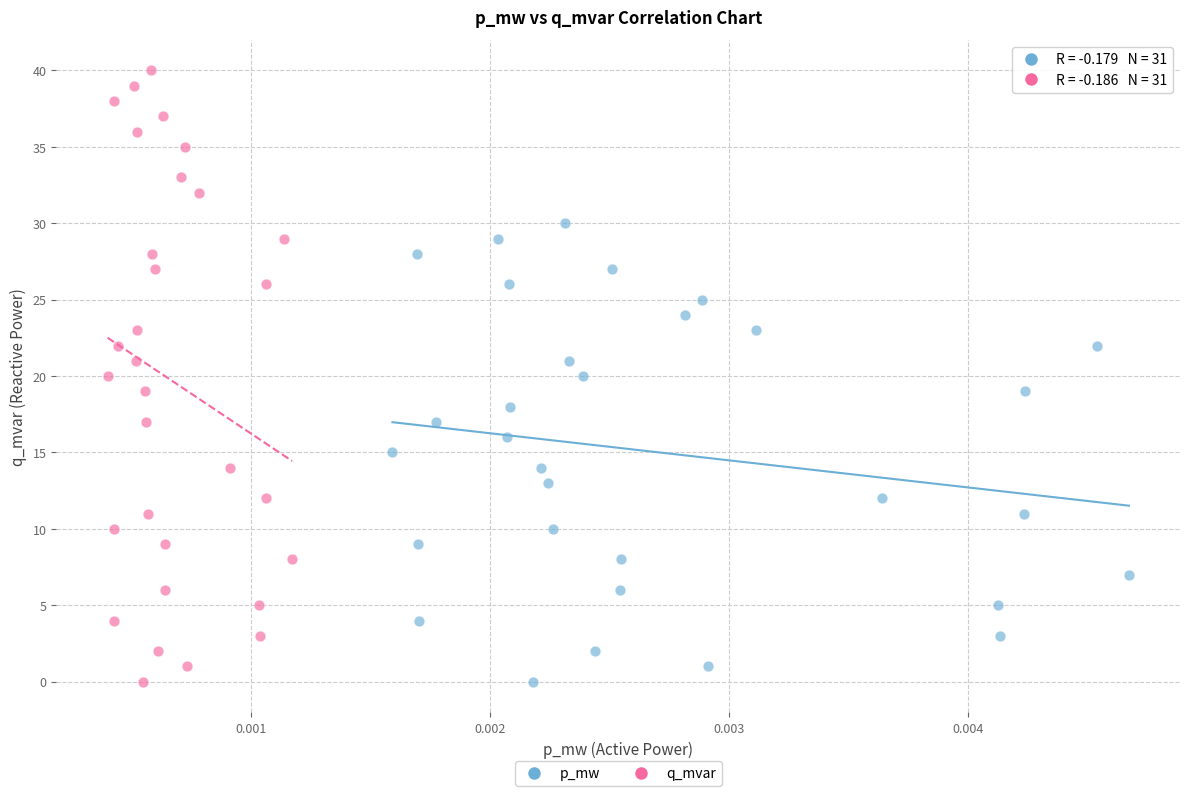

Which series contains the highest Y value?

q_mvar